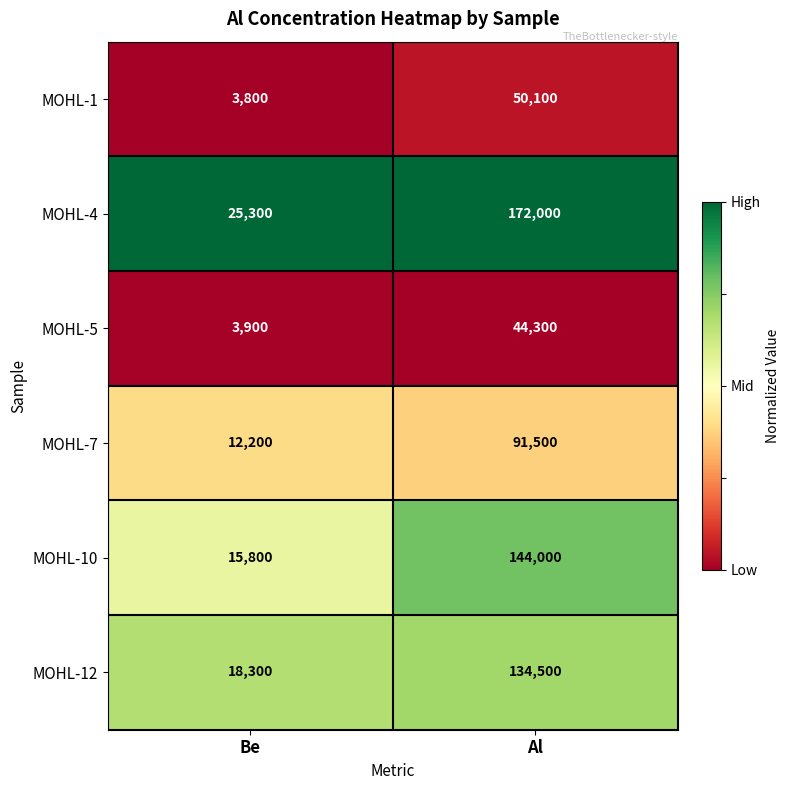

What is the lowest value of the MOHL-1 series?

3800